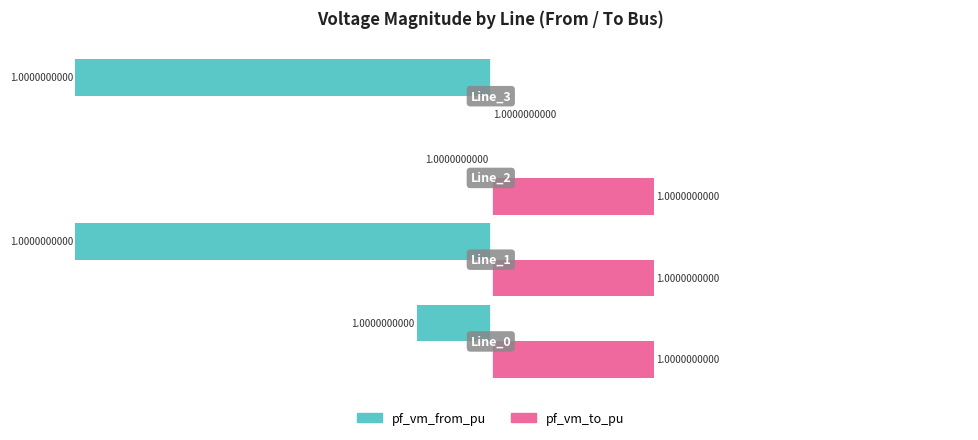

What are all the series names shown in the legend?

pf_vm_from_pu, pf_vm_to_pu